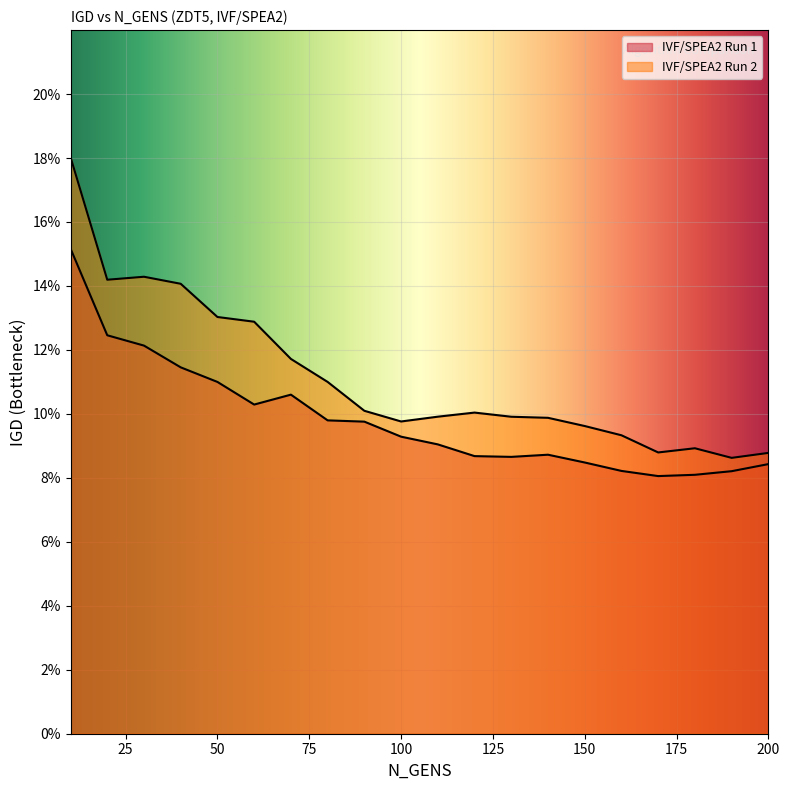

Which has a higher value, 160 or 180?

160